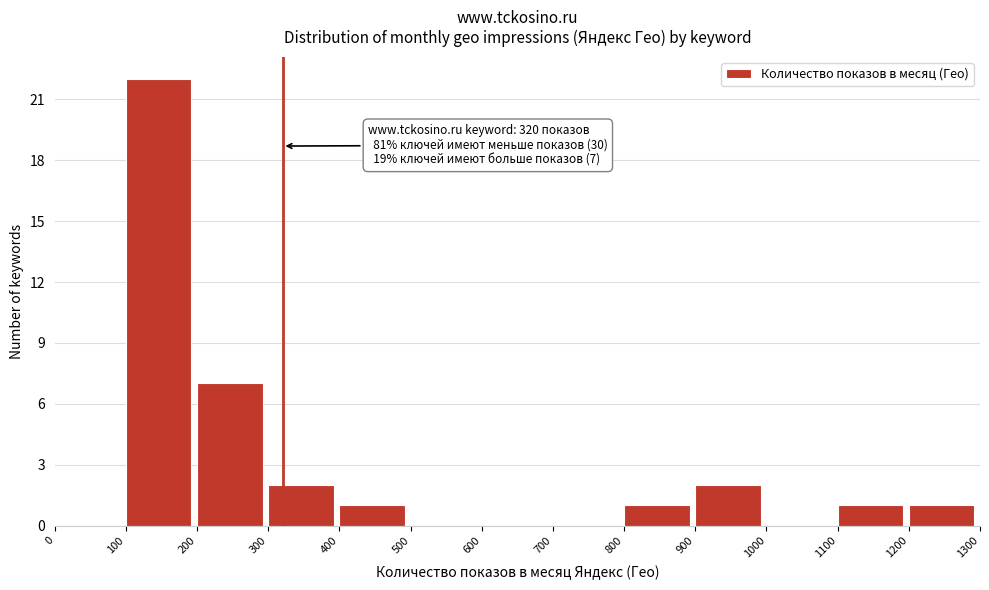

Over which range of the x-axis is the bar tallest?

100 to 200